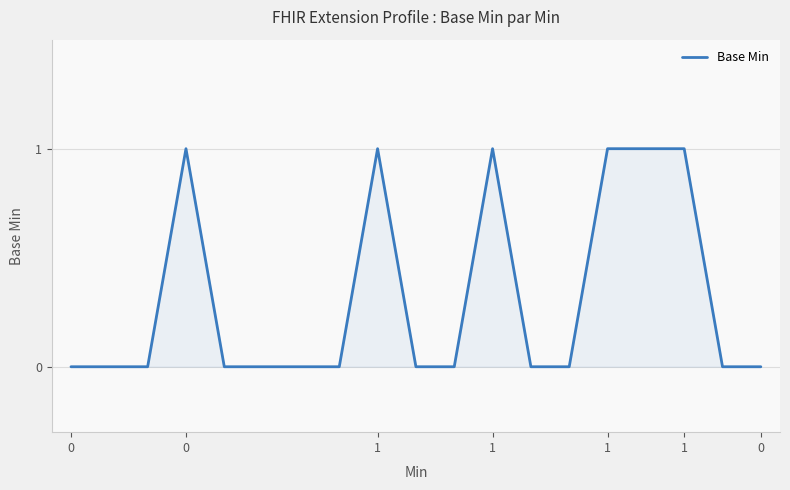

How many lines are shown in the chart?

1